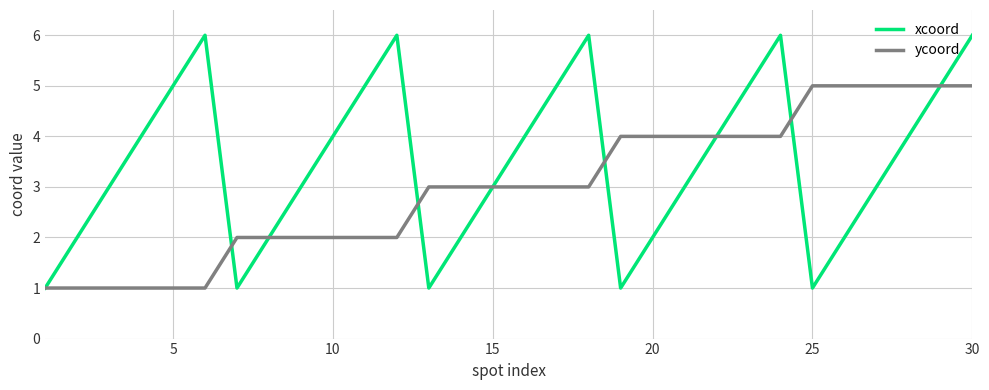

What is the highest value of the ycoord series?

5